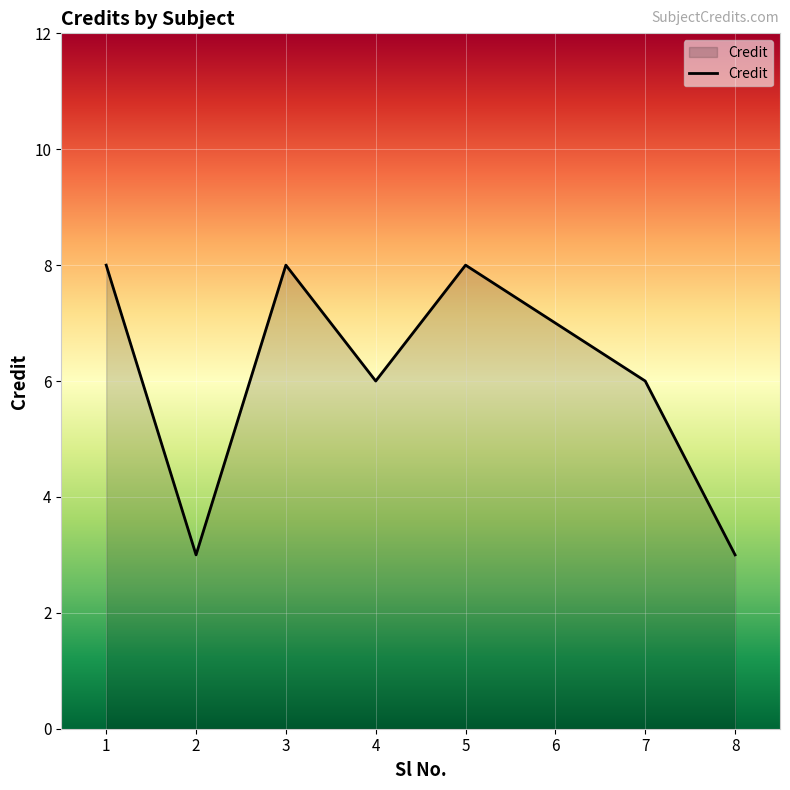

Where does the data first go above 7?

1